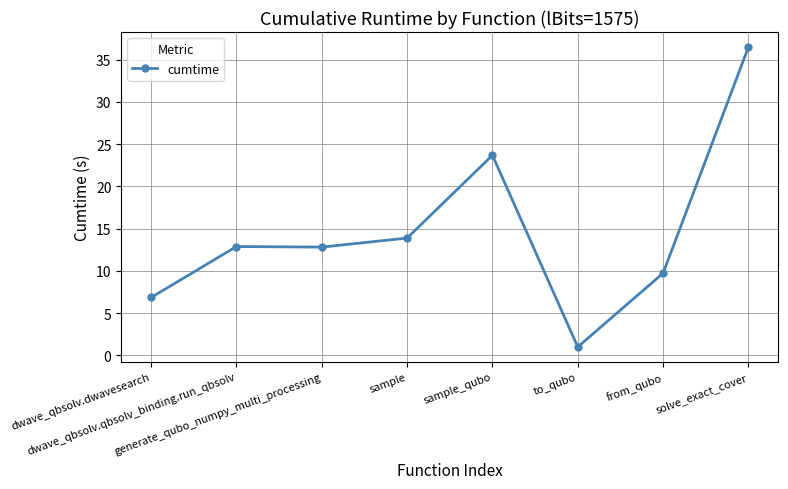

What is the greatest value displayed?

36.5